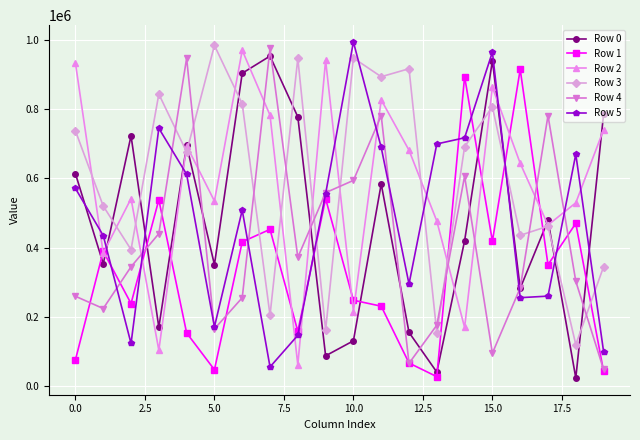

What is the value of the Row 0 point at the 1st from the left?

613644